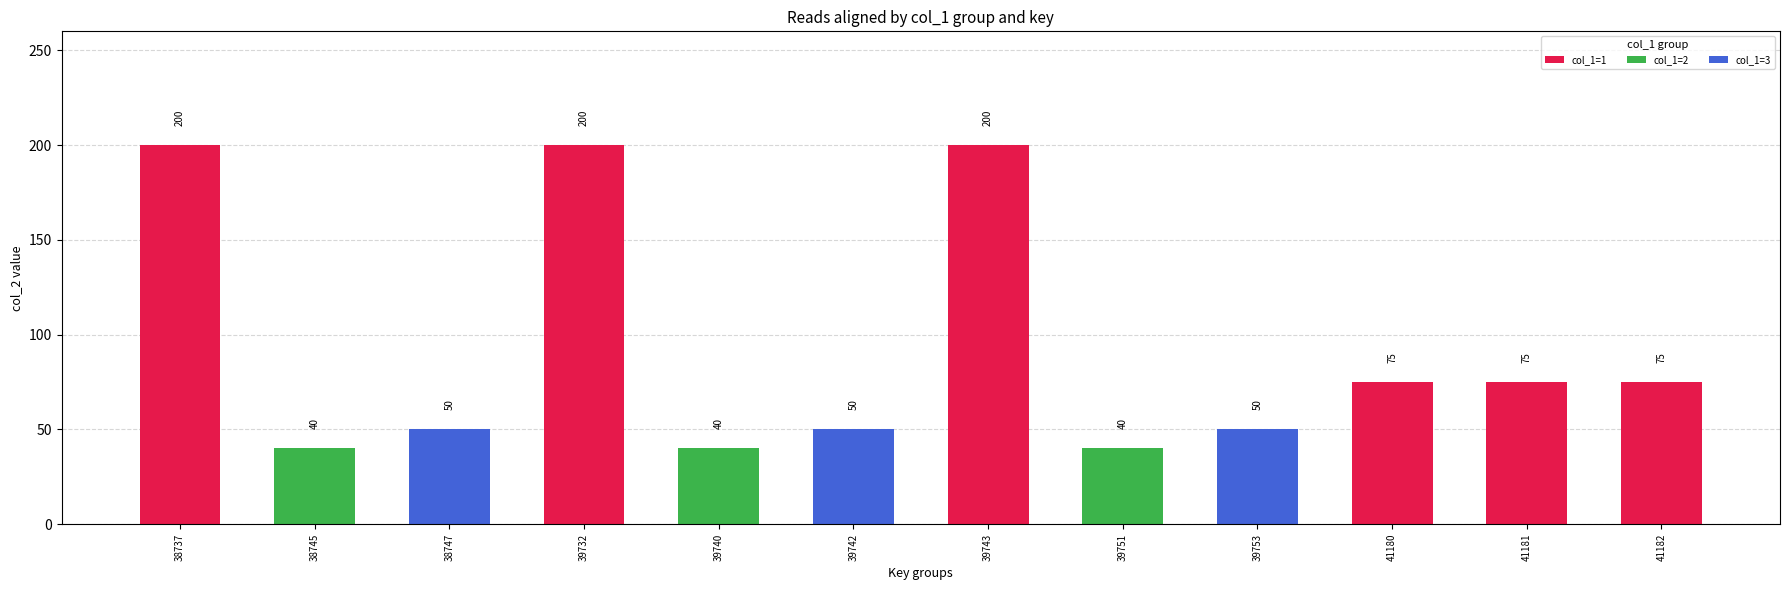

The value of col_1=1 at 39753 is 98. True or false?

False